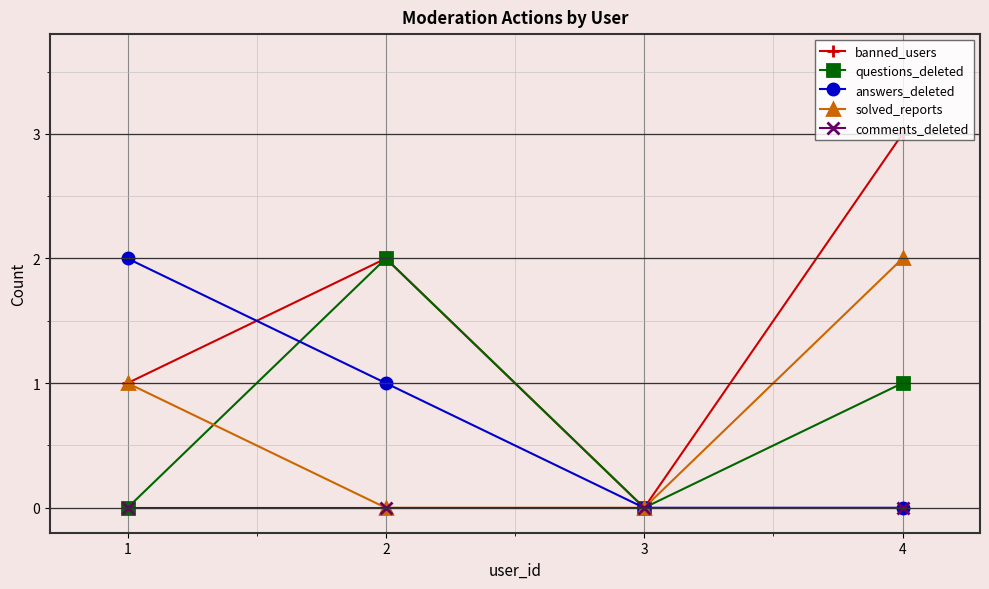

Where is answers_deleted nearest to the value 1?

2